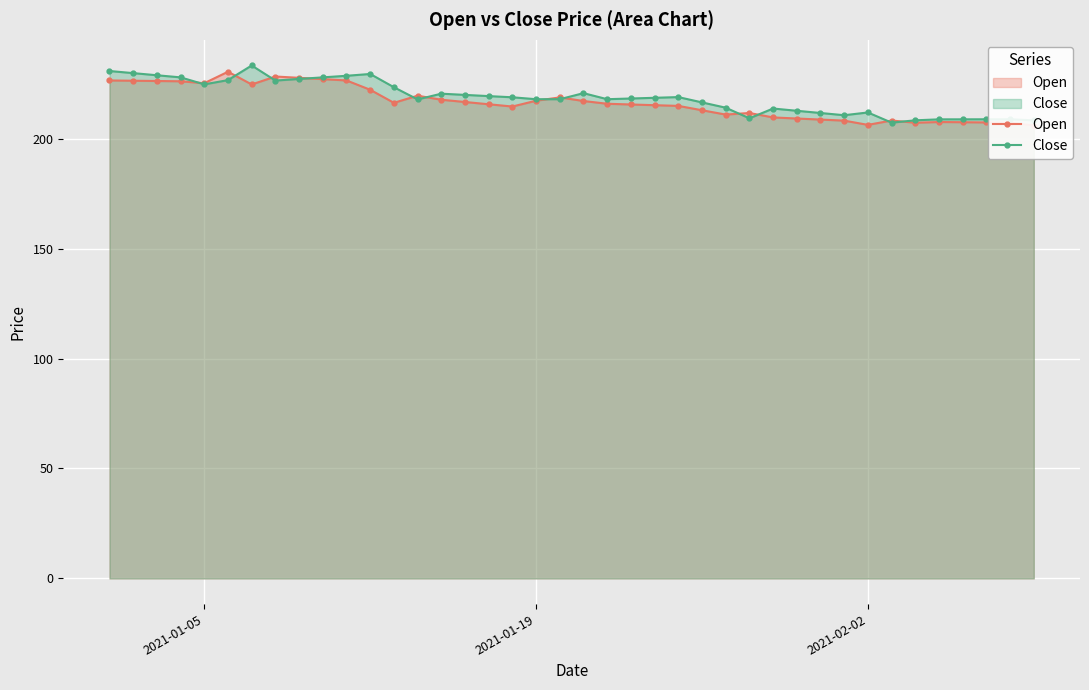

Which series has the largest range (max minus min)?

Close